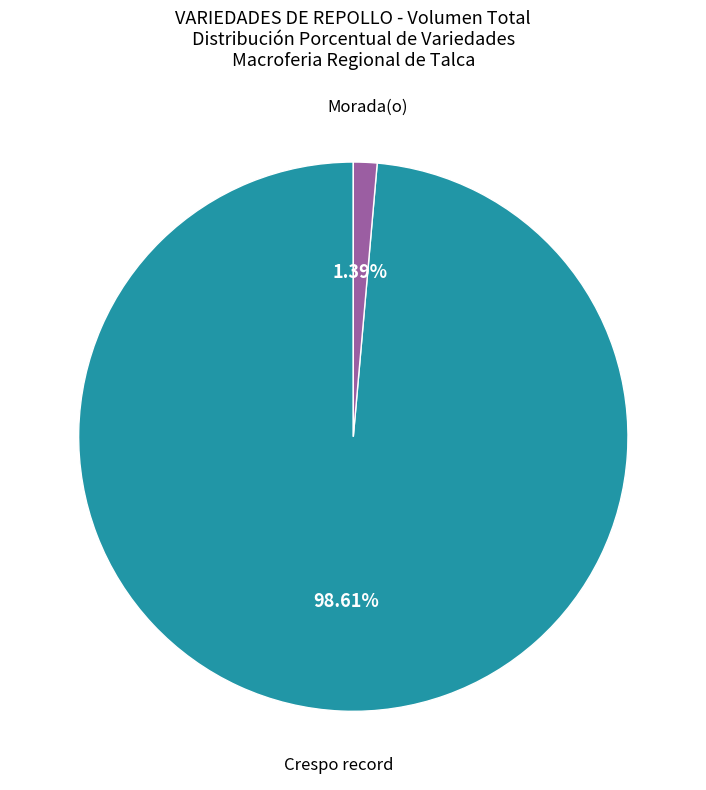

Is the sum of Crespo record and Morada(o) greater than half?

Yes